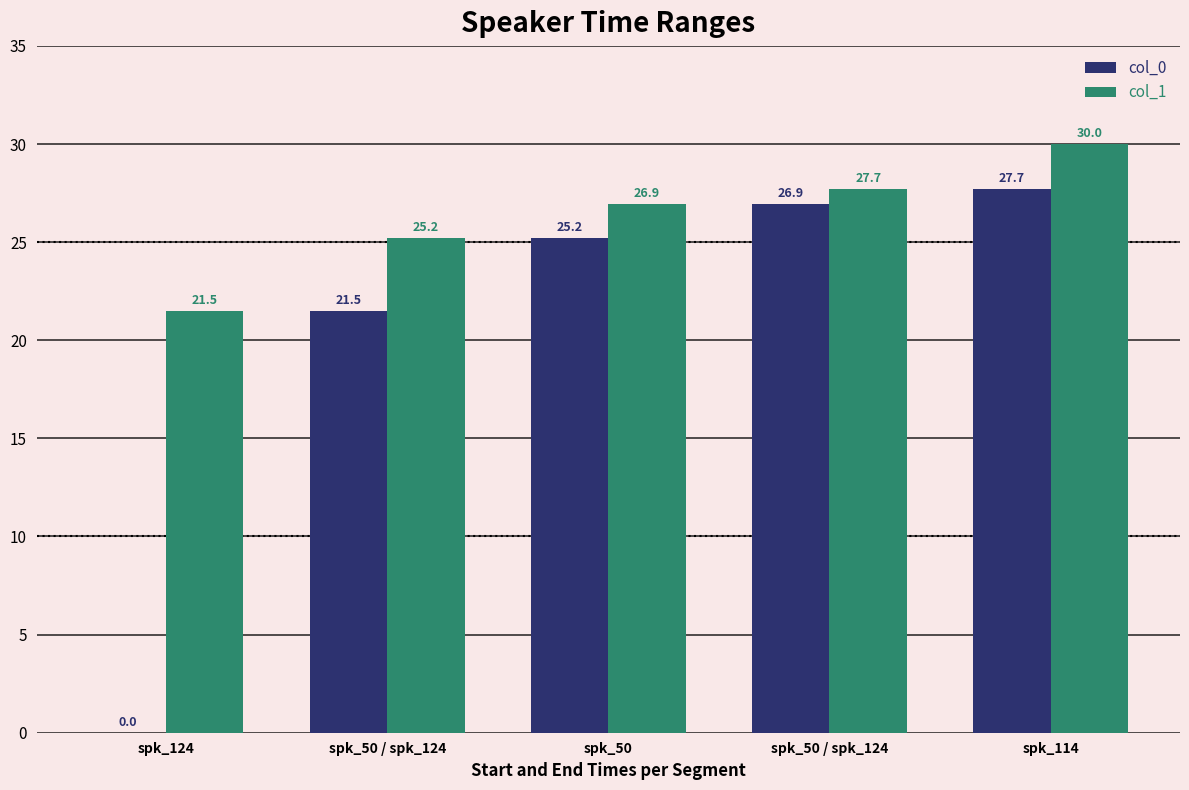

At how many categories does at least one series exceed 25?

4